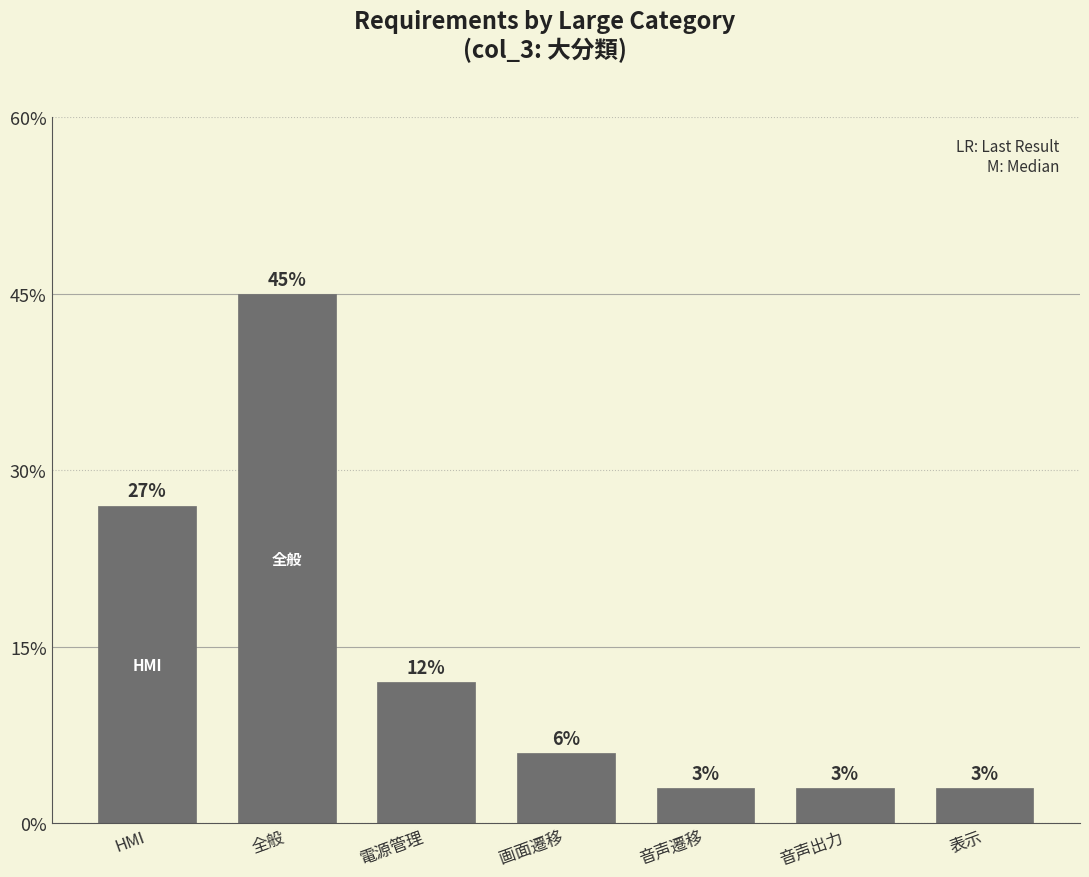

List the labels in order of value, largest first.

全般, HMI, 電源管理, 画面遷移, 音声遷移, 音声出力, 表示